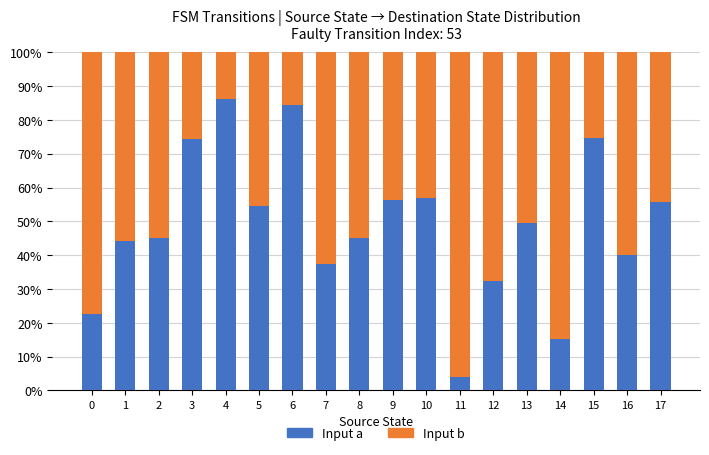

The Input a series shows 56.5 at 9. True or false?

True